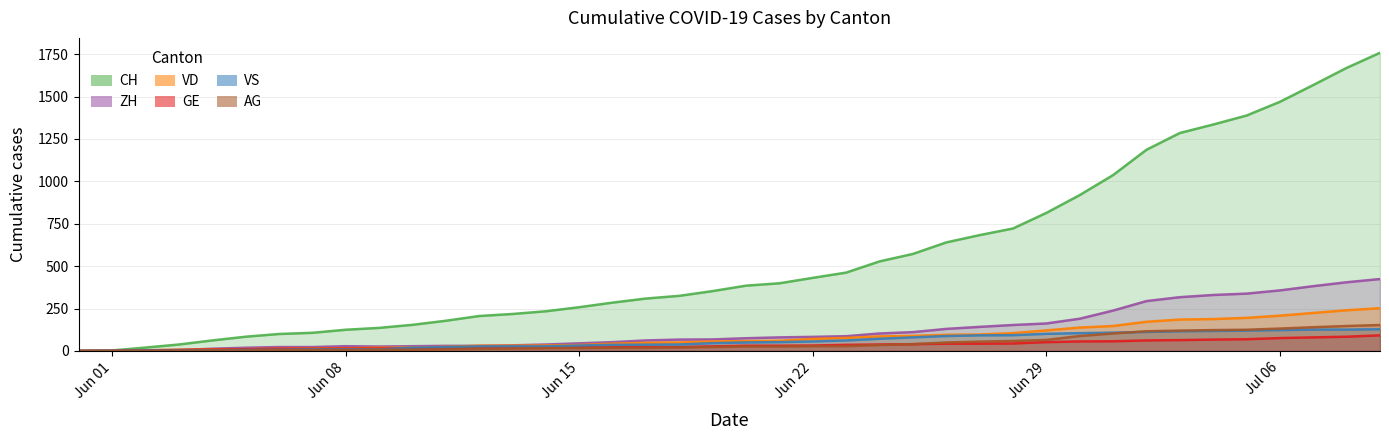

How many values in VD are above zero?

38